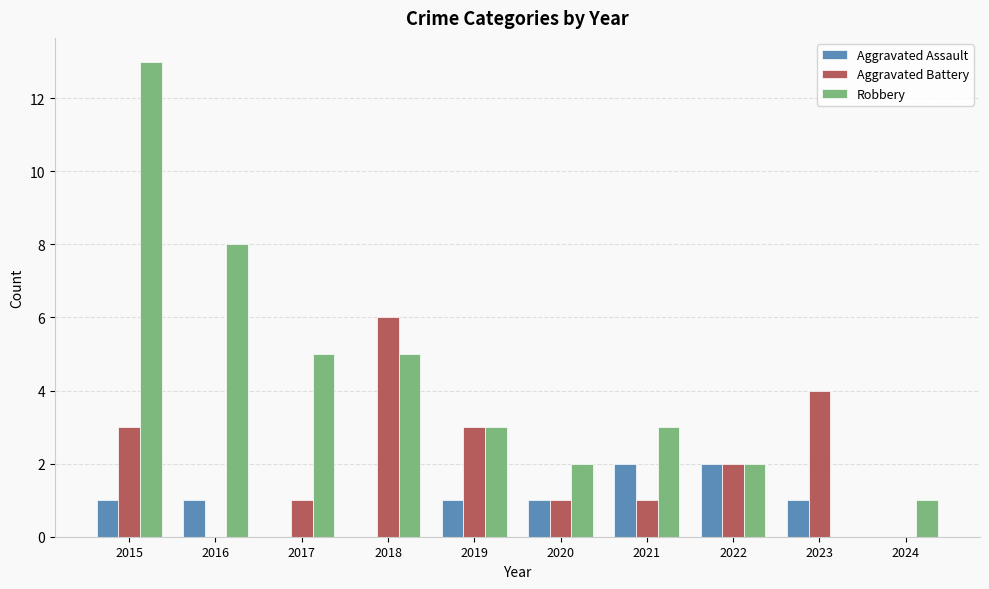

Which series changed the most between 2015 and 2016?

Robbery